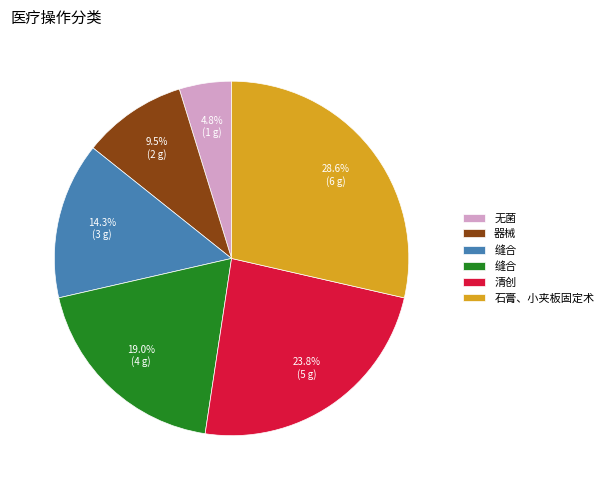

Is there a majority slice in this chart?

No